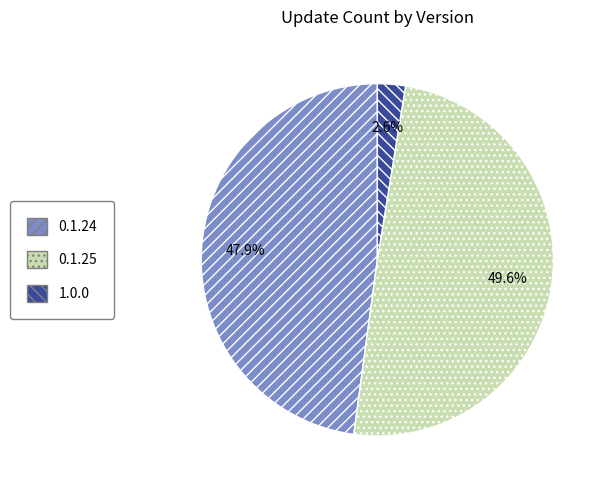

What is the smallest slice in the pie chart?

1.0.0